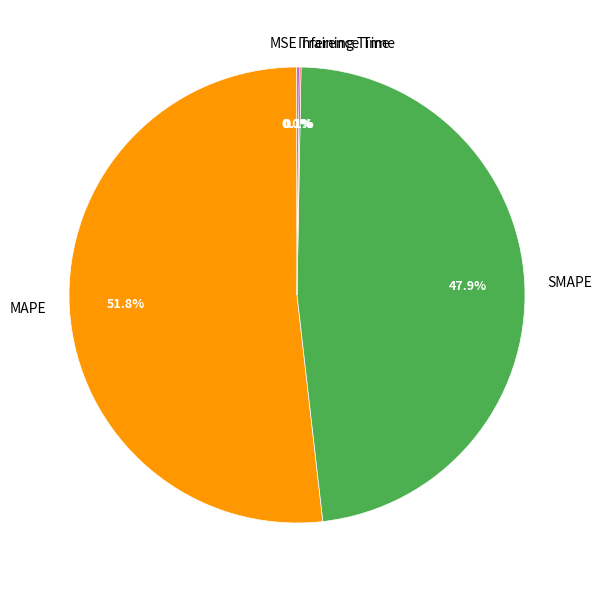

Is there a majority slice in this chart?

Yes